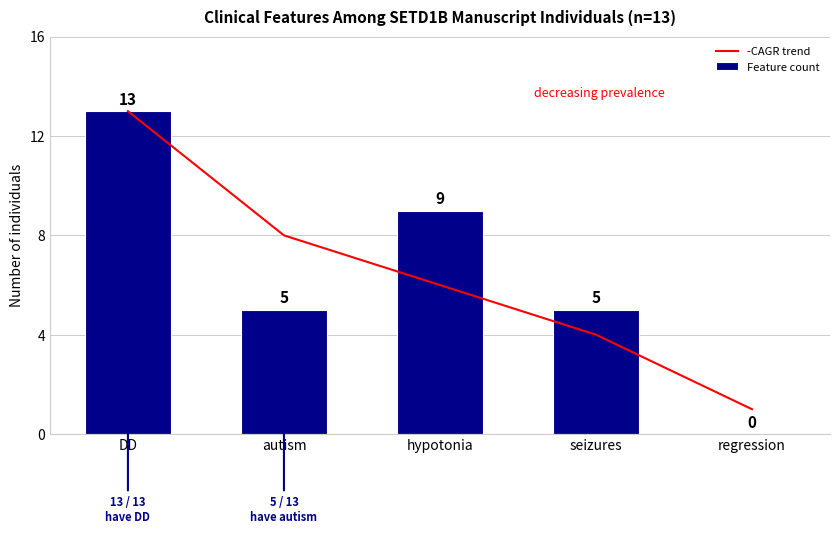

At which label is Feature count closest to 6?

autism